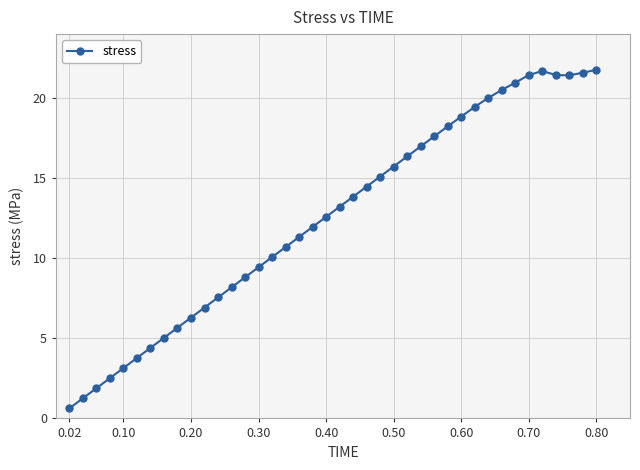

What is the value of the 1st point from the left?

0.6